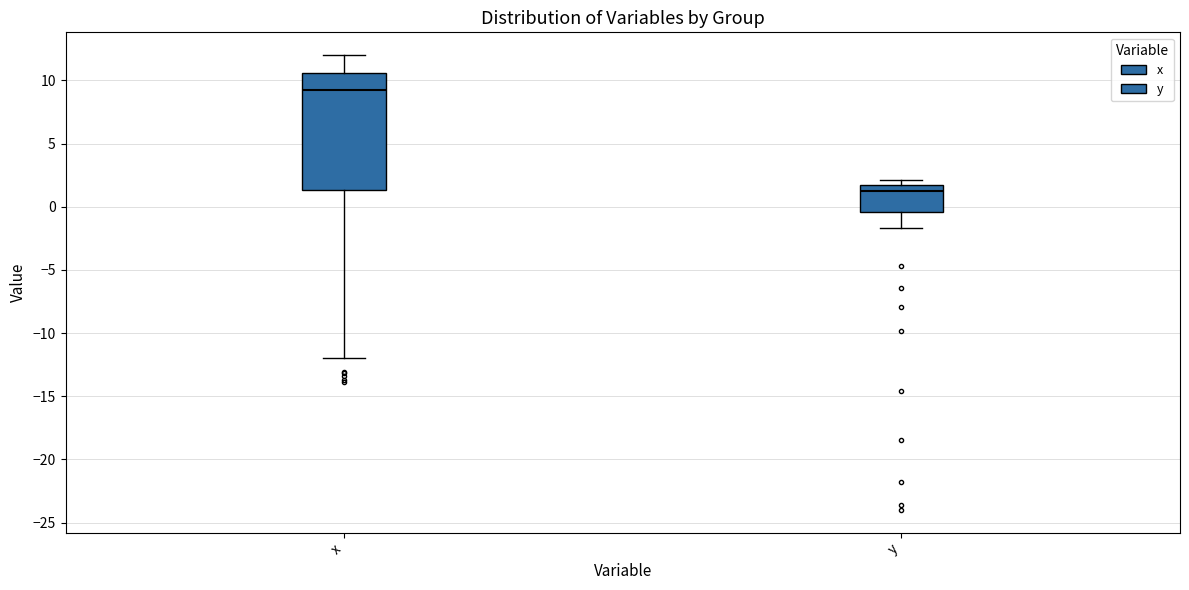

Where does the upper whisker of the box for x end on the y-axis? The values are not printed on the chart, so give them approximately, as read against the axis.

12.0